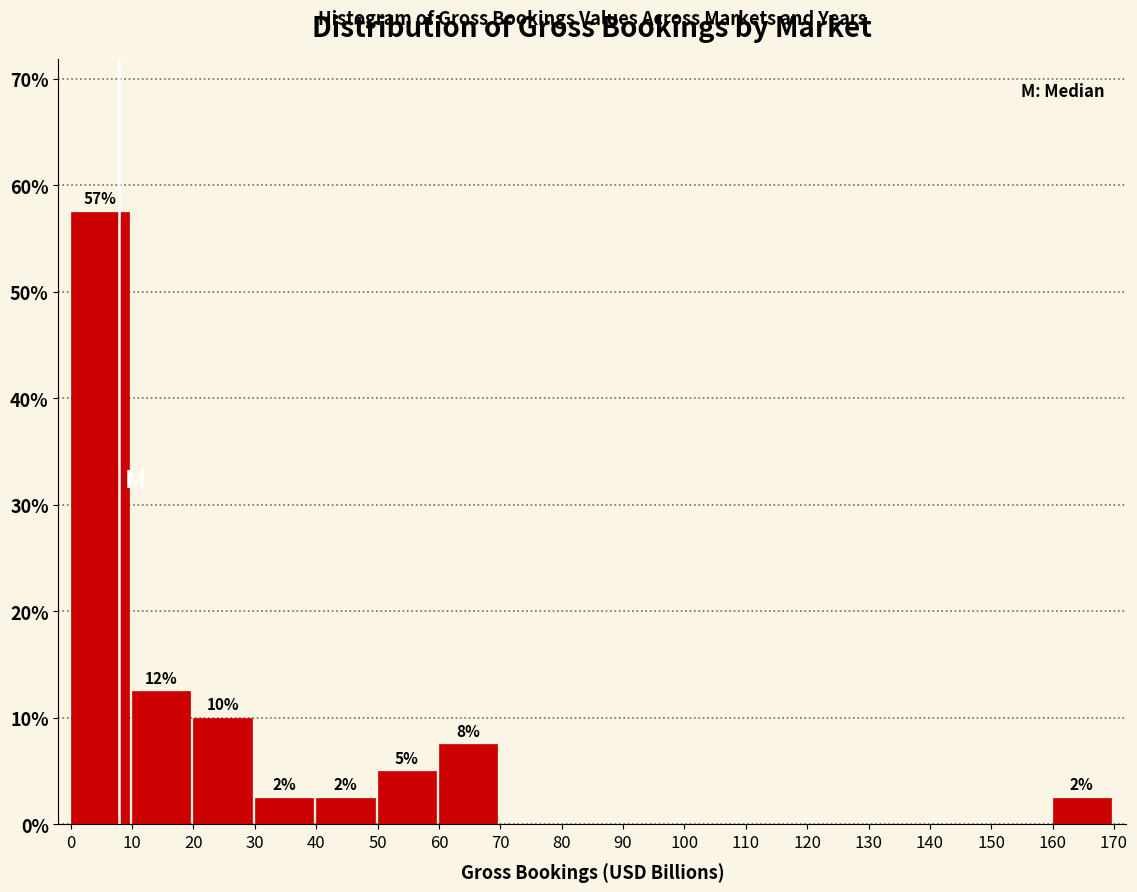

Over which range of the x-axis is the bar tallest?

0 to 10